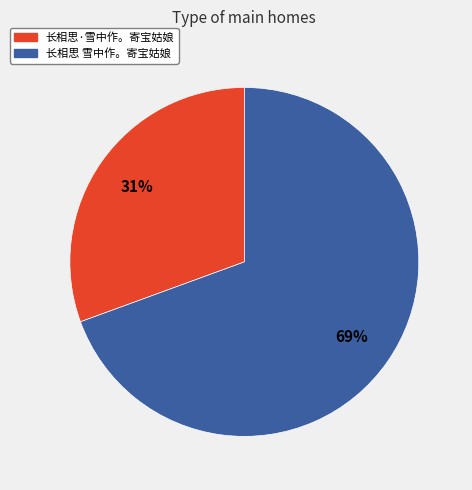

Do 长相思·雪中作。寄宝姑娘 and 长相思 雪中作。寄宝姑娘 together represent more than half of the pie?

Yes